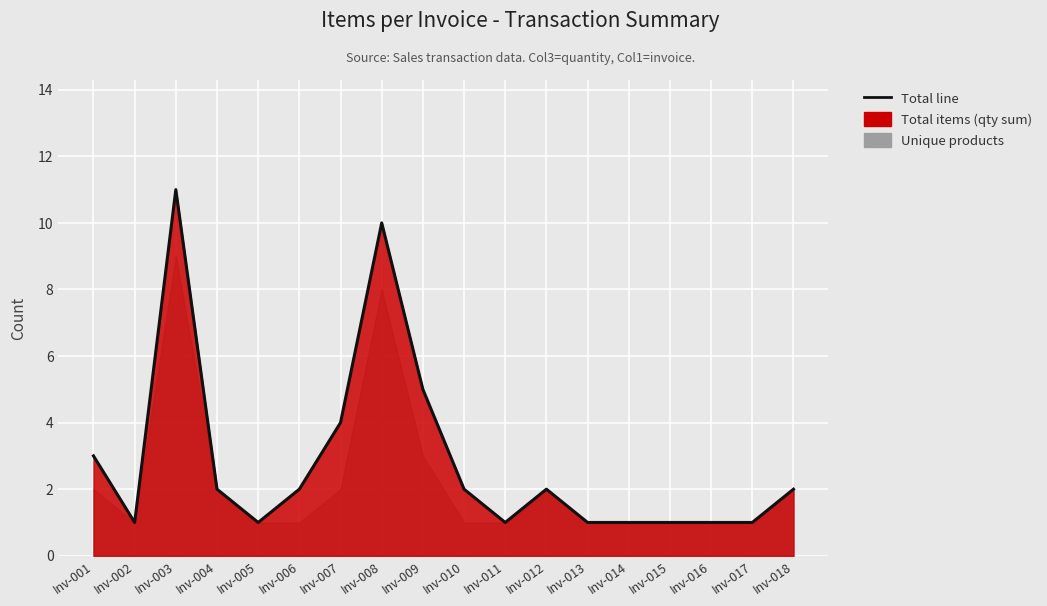

What is the value of the 2nd point from the left?

1